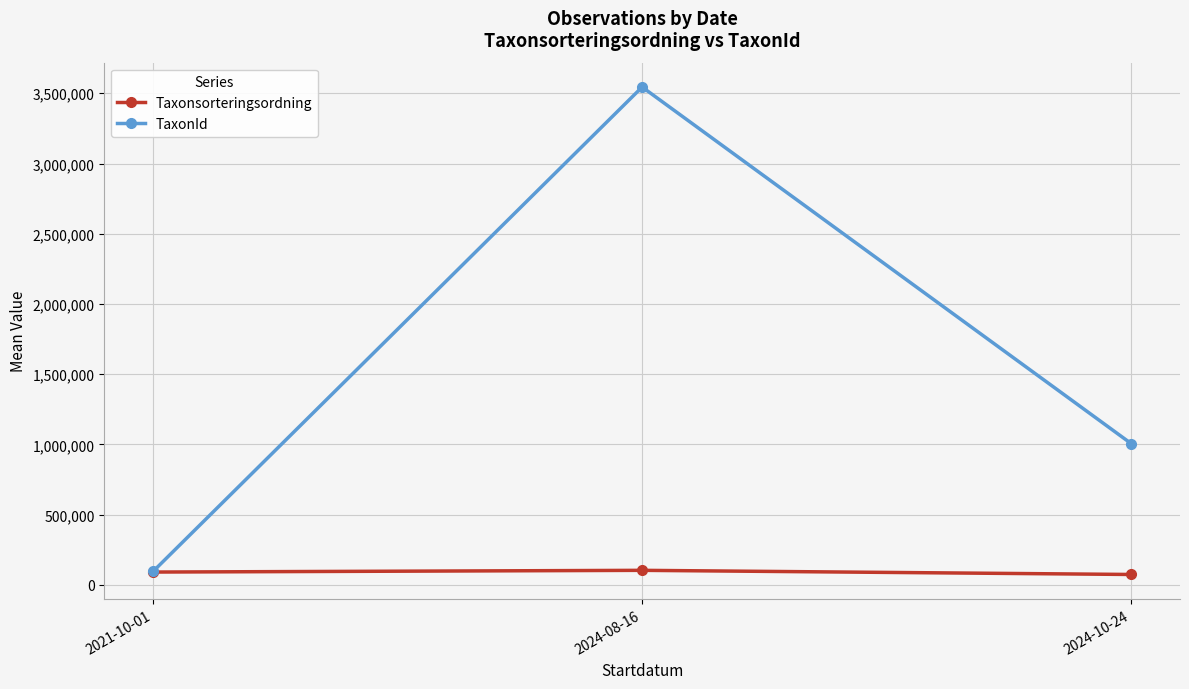

What is the spread (max minus min) of values at 2024-10-24?

932335.7